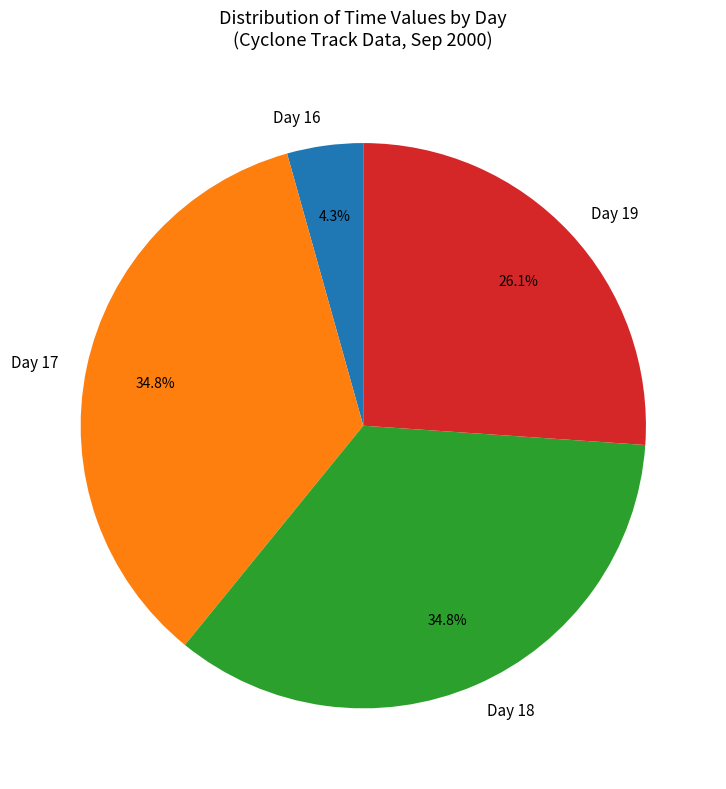

To the nearest percent, what is the average slice percentage?

25%